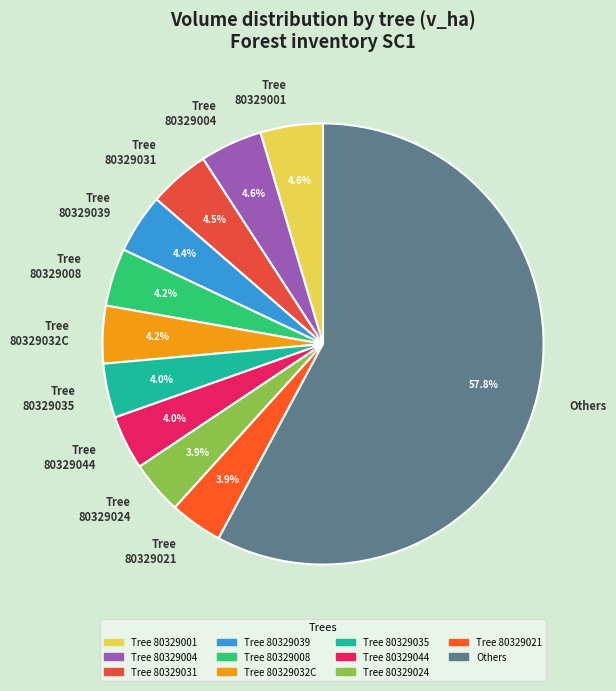

Combined, do Tree 80329001 and Tree 80329031 account for over 50%?

No